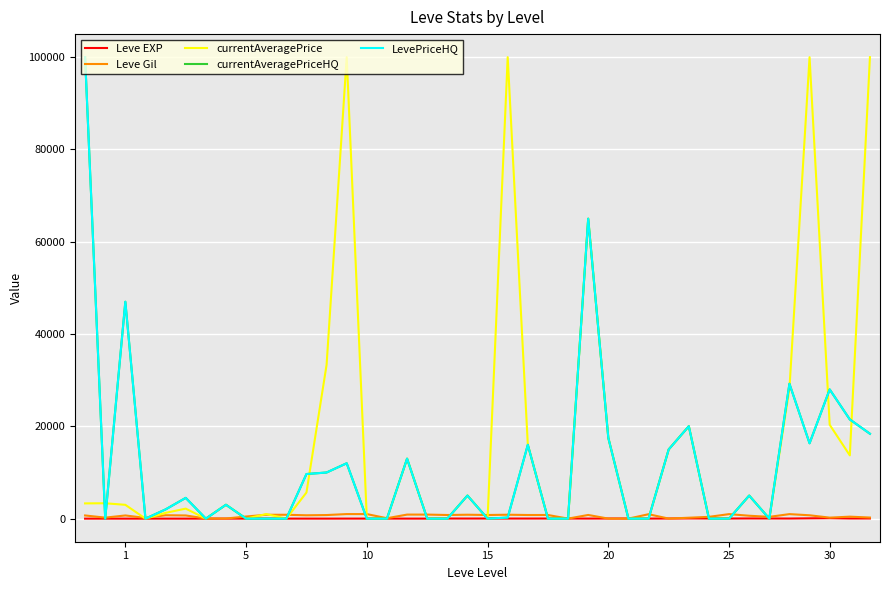

What is the label of the 17th point from the left?

16